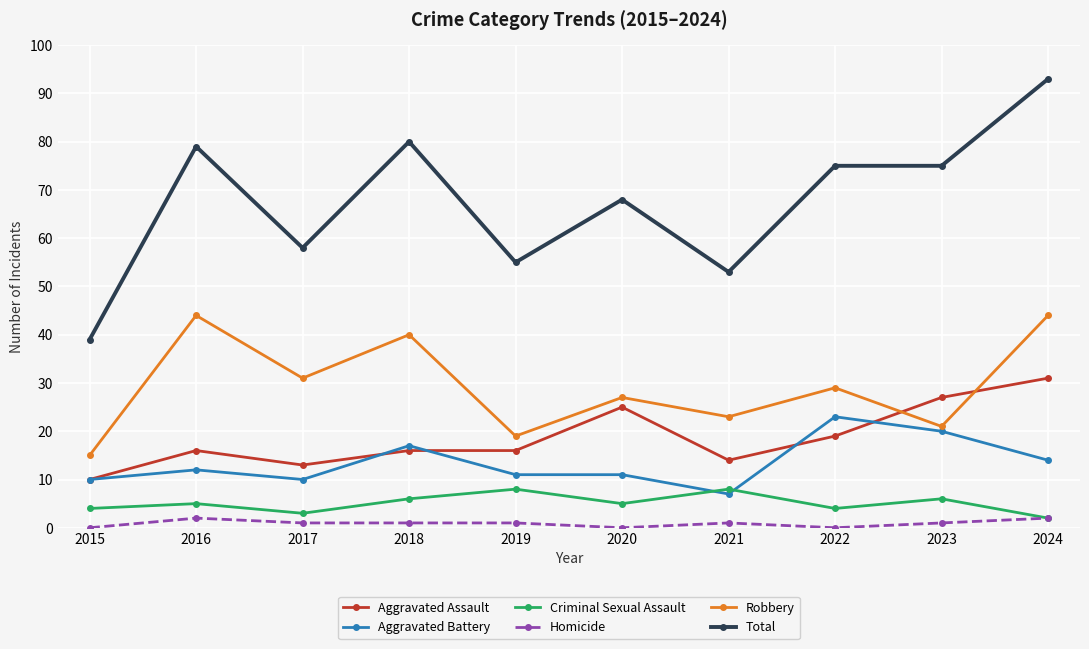

Does the chart have visible grid lines?

Yes